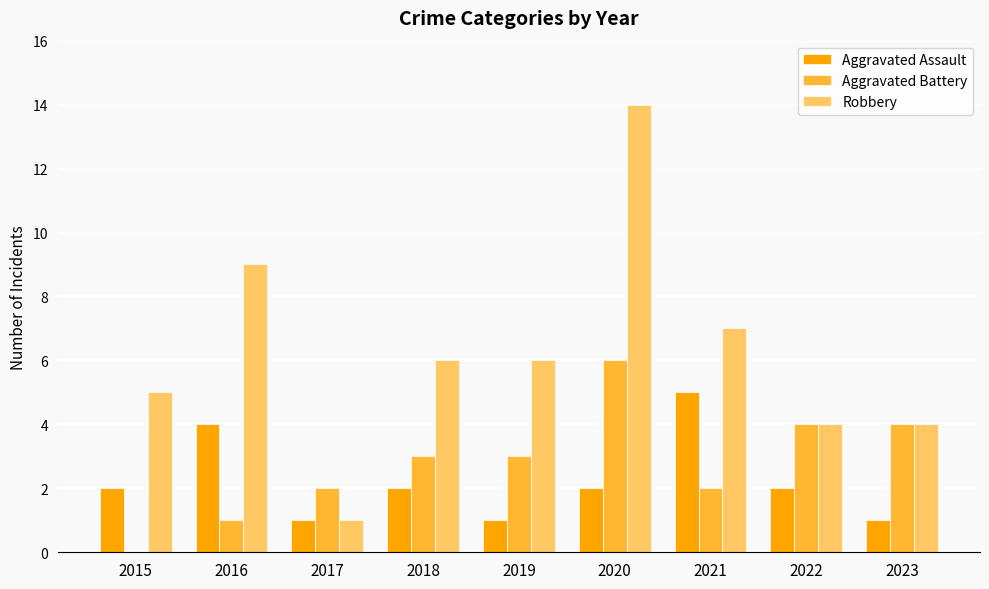

What is the sum of the Robbery values at 2023 and 2021?

11